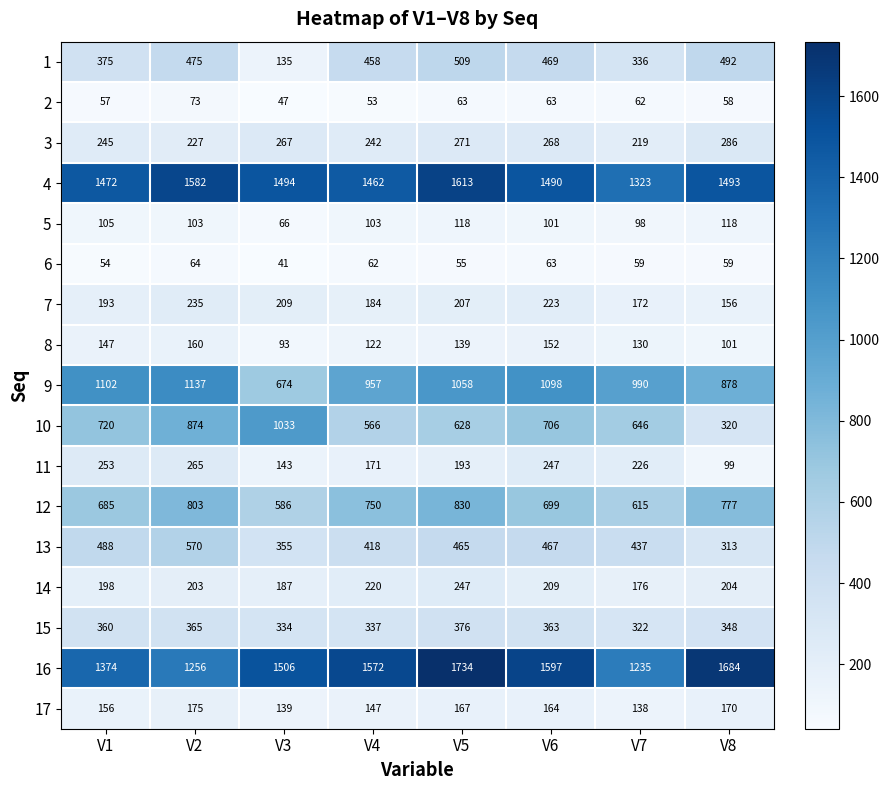

How many categories are shown in the chart?

8